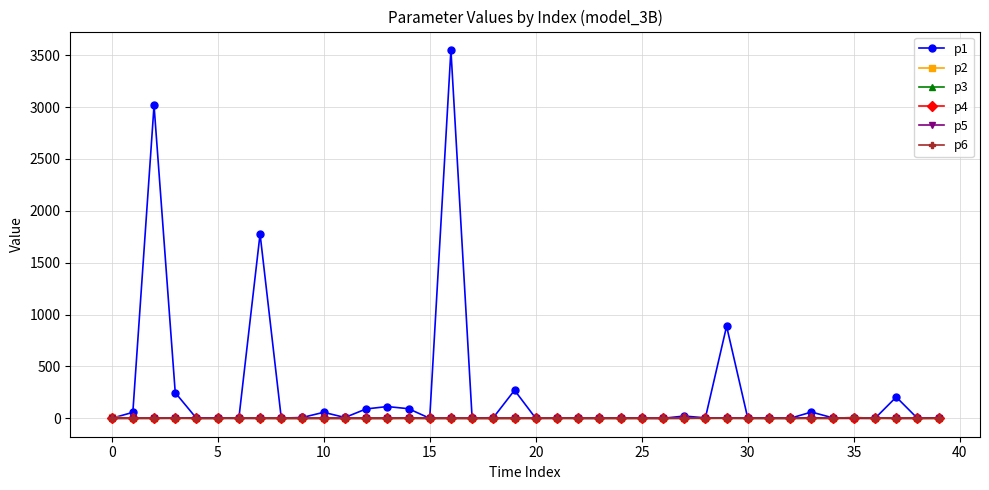

What is the maximum value shown in the chart?

3550.7